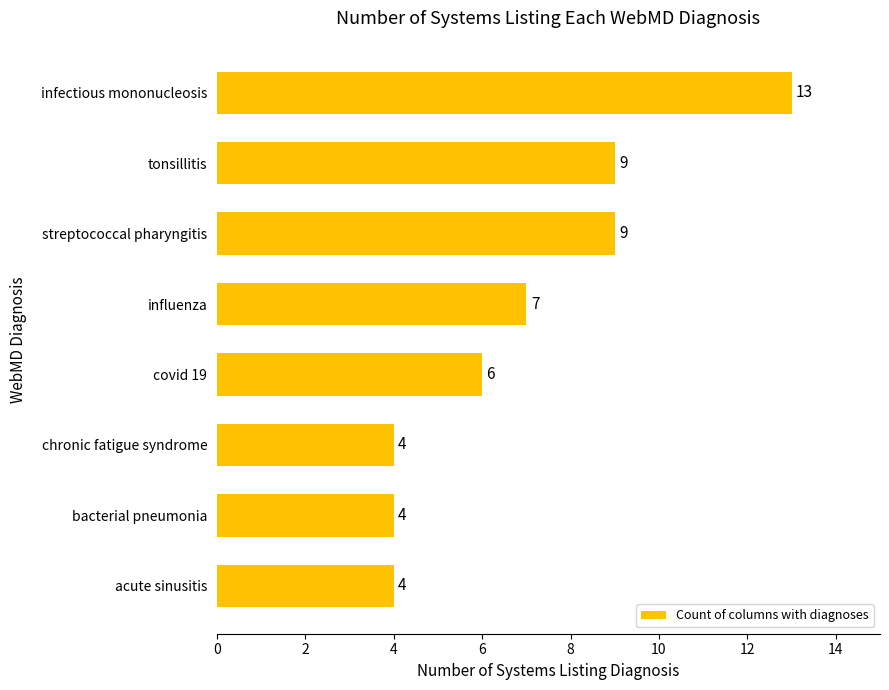

How many series are shown in this chart?

1